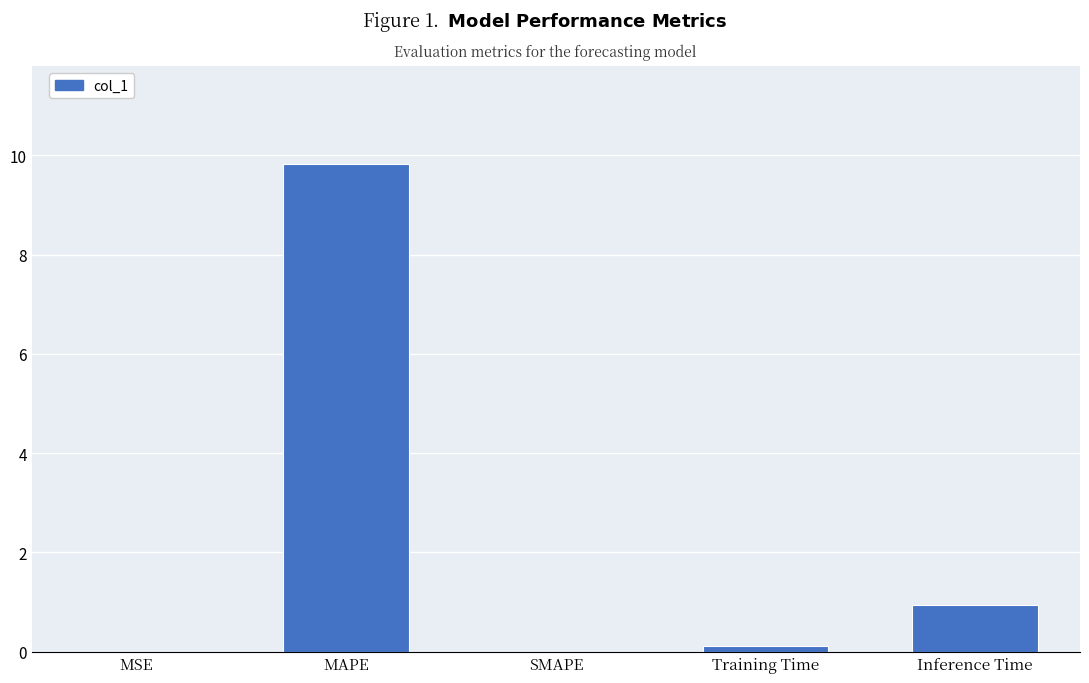

Which label corresponds to the largest value in the chart?

MAPE